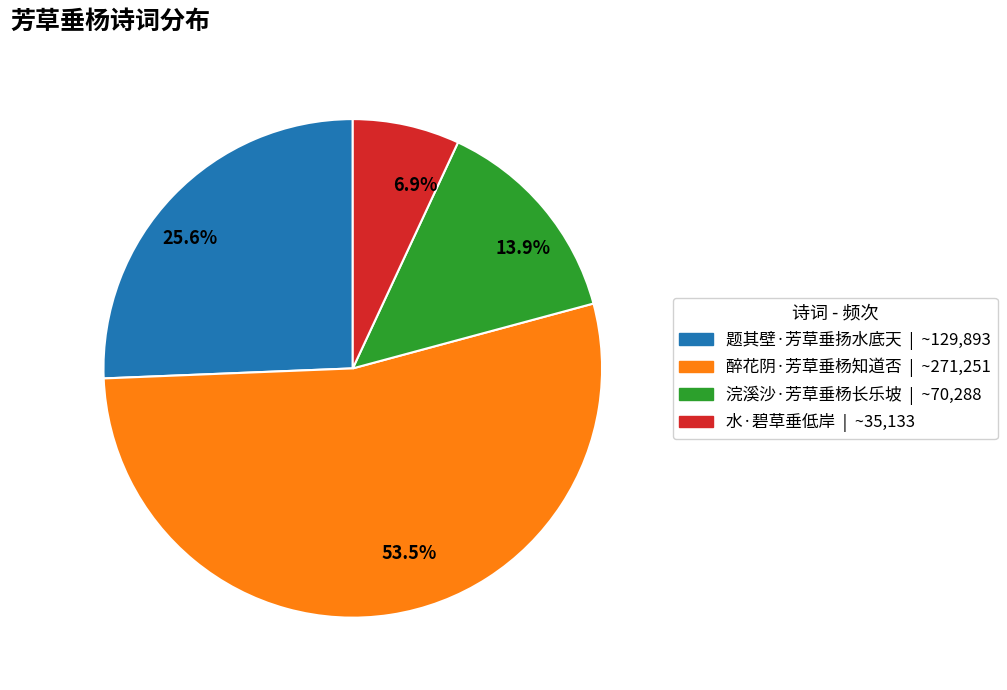

Rank the categories by value from lowest to highest.

6.9%, 13.9%, 25.6%, 53.5%